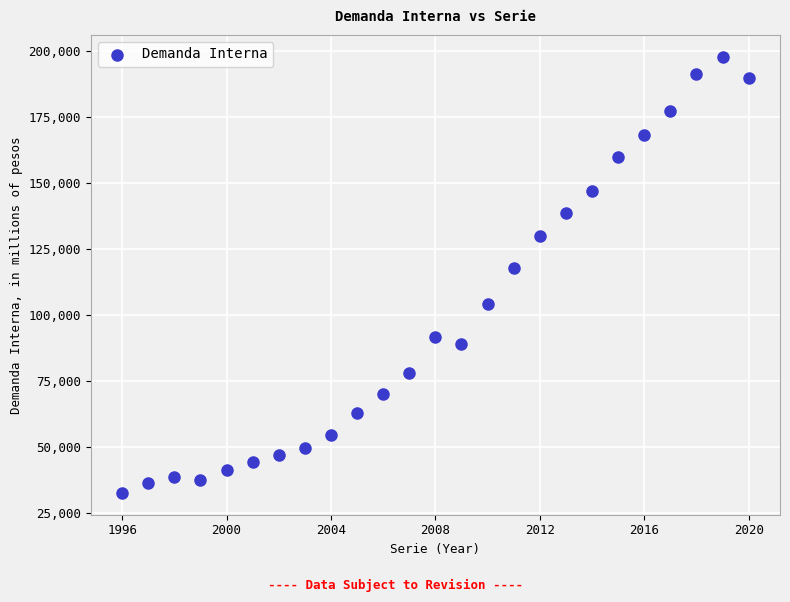

What is the range of X values (max minus min)?

24